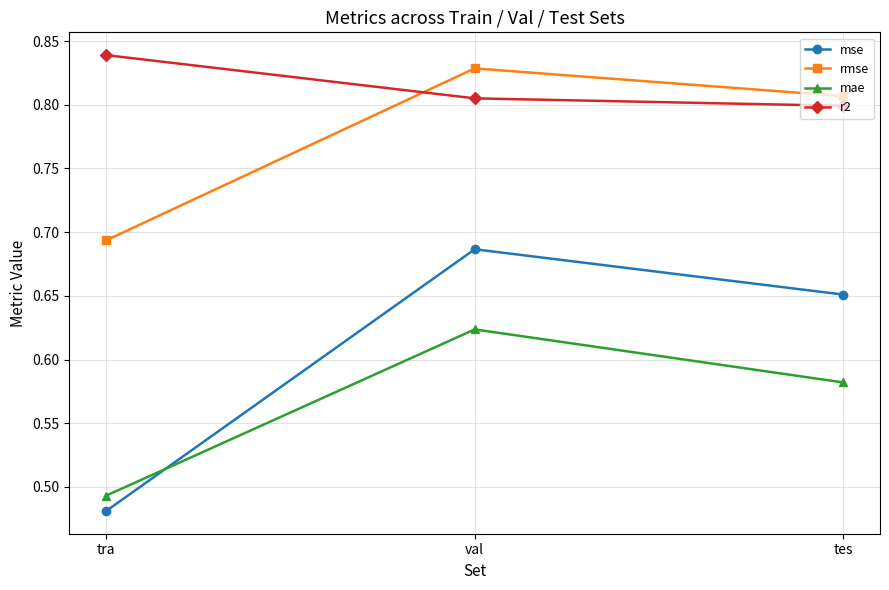

At which category does the chart reach its peak across all series?

tra